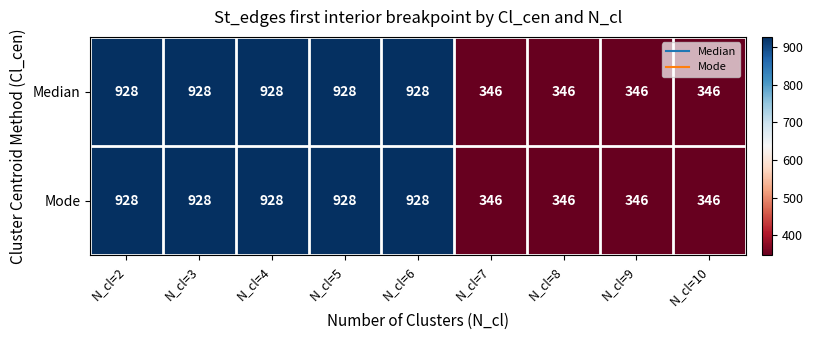

Is it true that Mode equals 470 at N_cl=6?

False